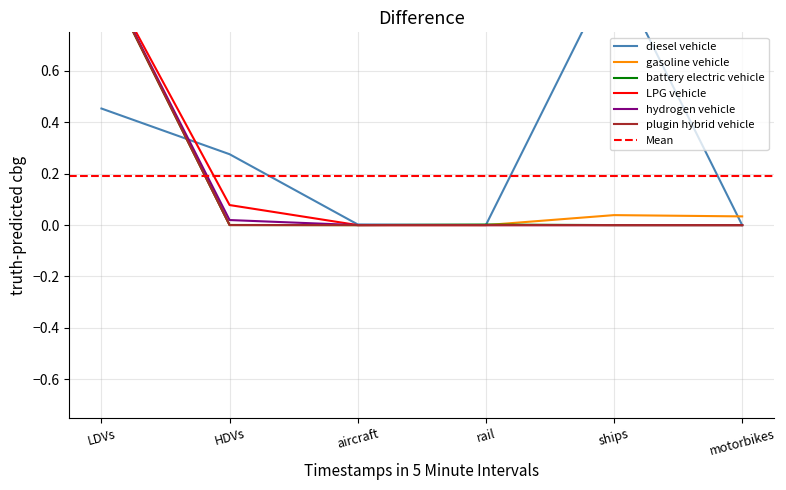

Which series changed the most between ships and motorbikes?

diesel vehicle